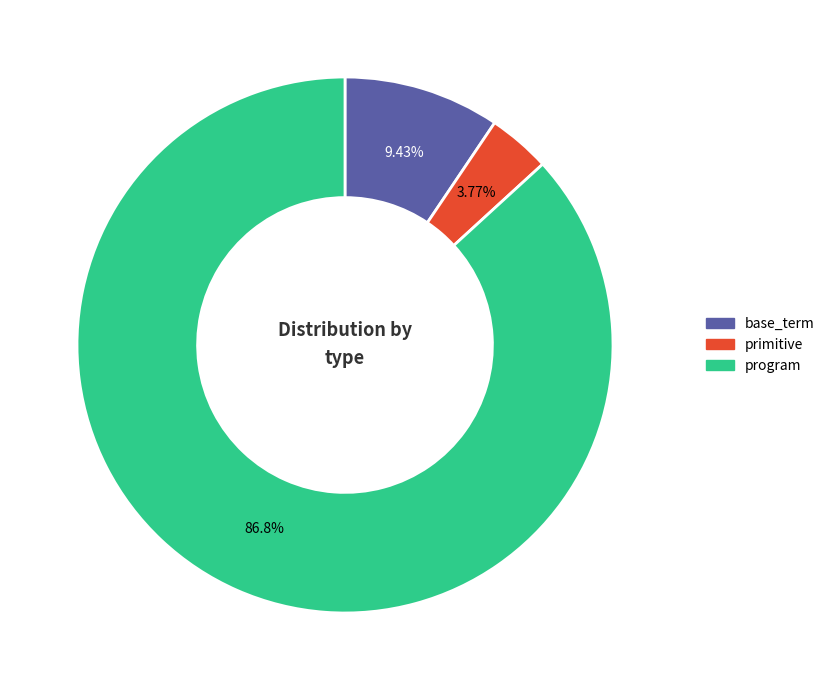

Which has a higher value, program or base_term?

program